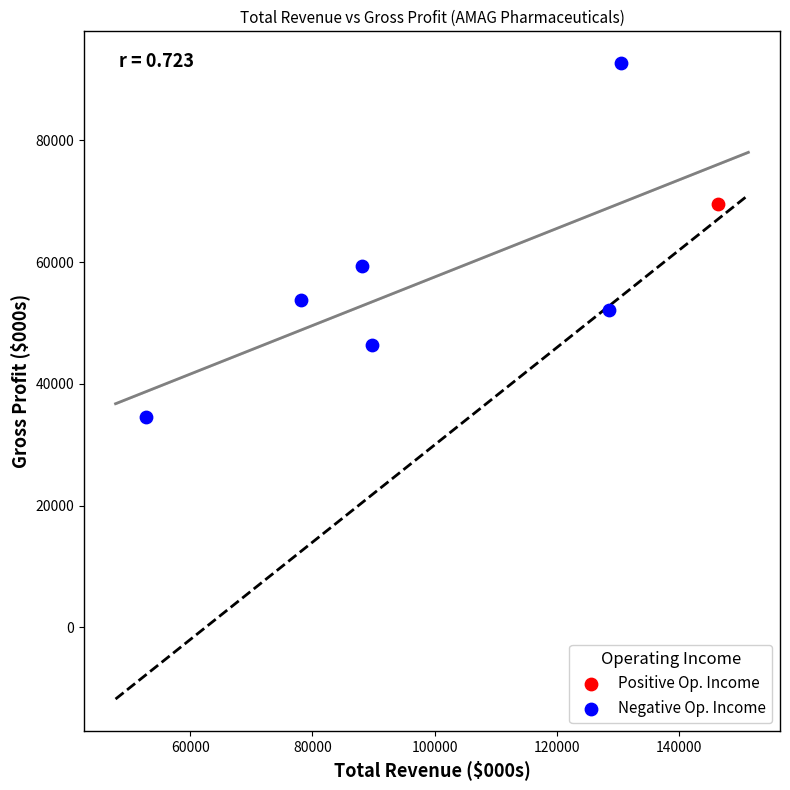

What are all the series names shown in the legend?

Positive Op. Income, Negative Op. Income